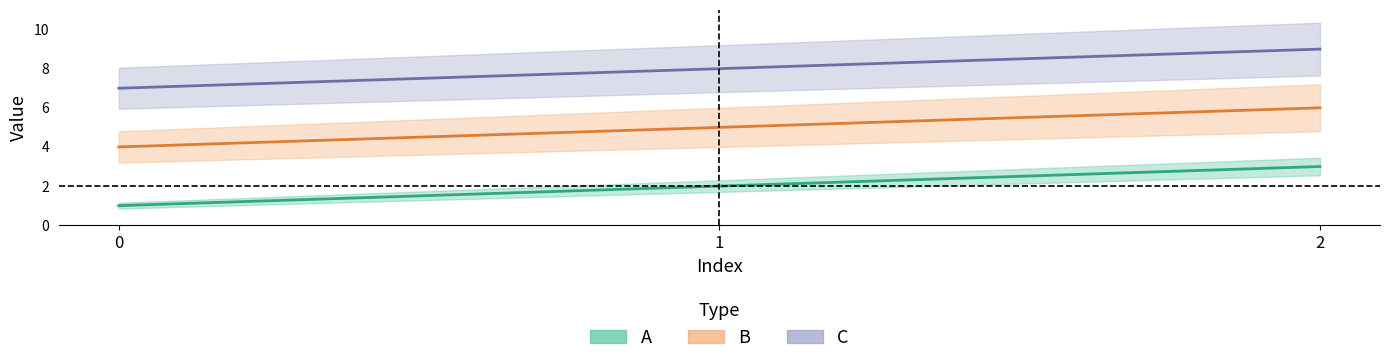

How many categories are shown in the chart?

3